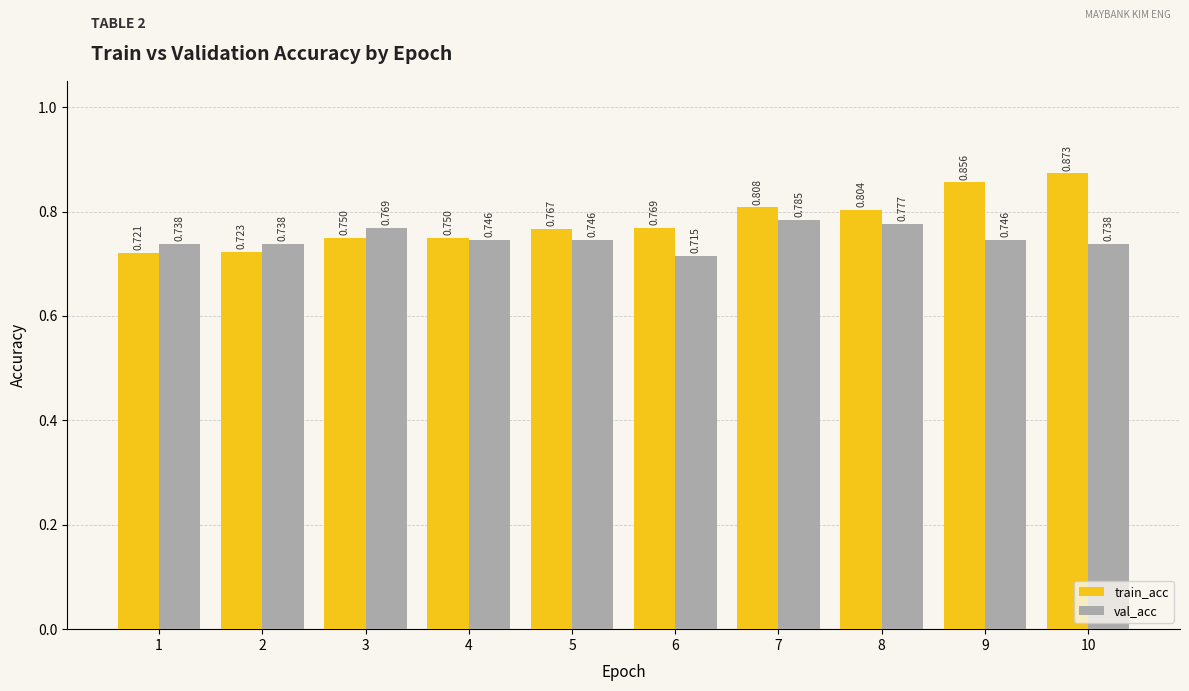

How many categories are shown in the chart?

10